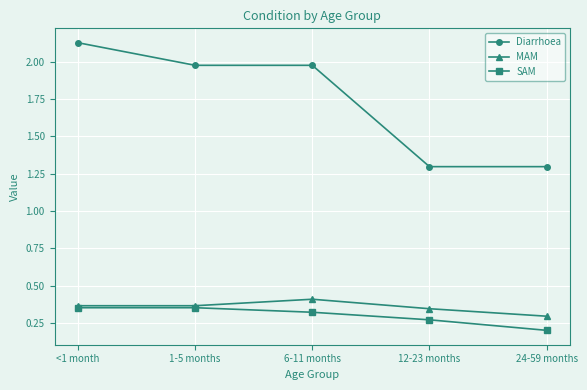

At which label does Diarrhoea reach its peak?

<1 month